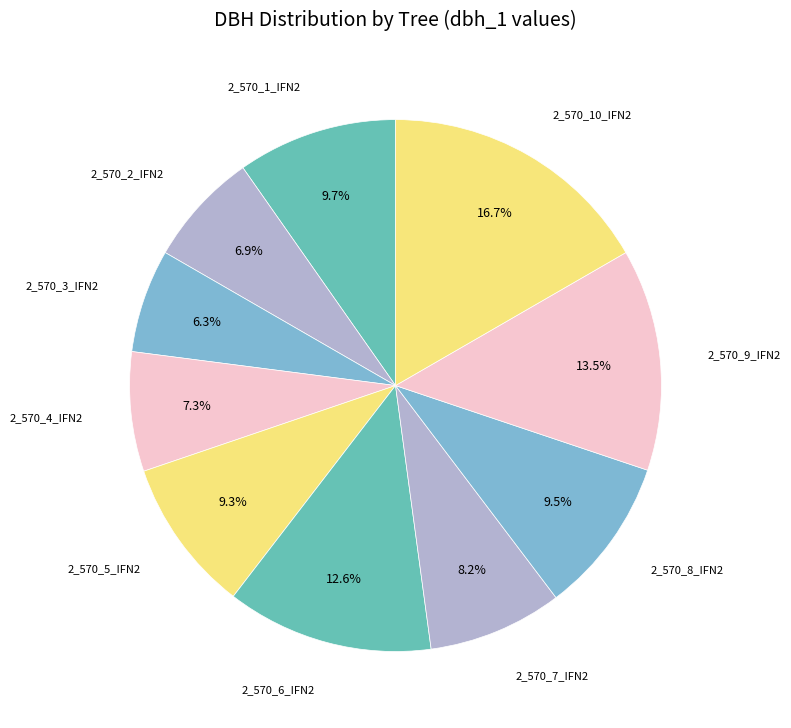

How many slices are in this pie chart?

10